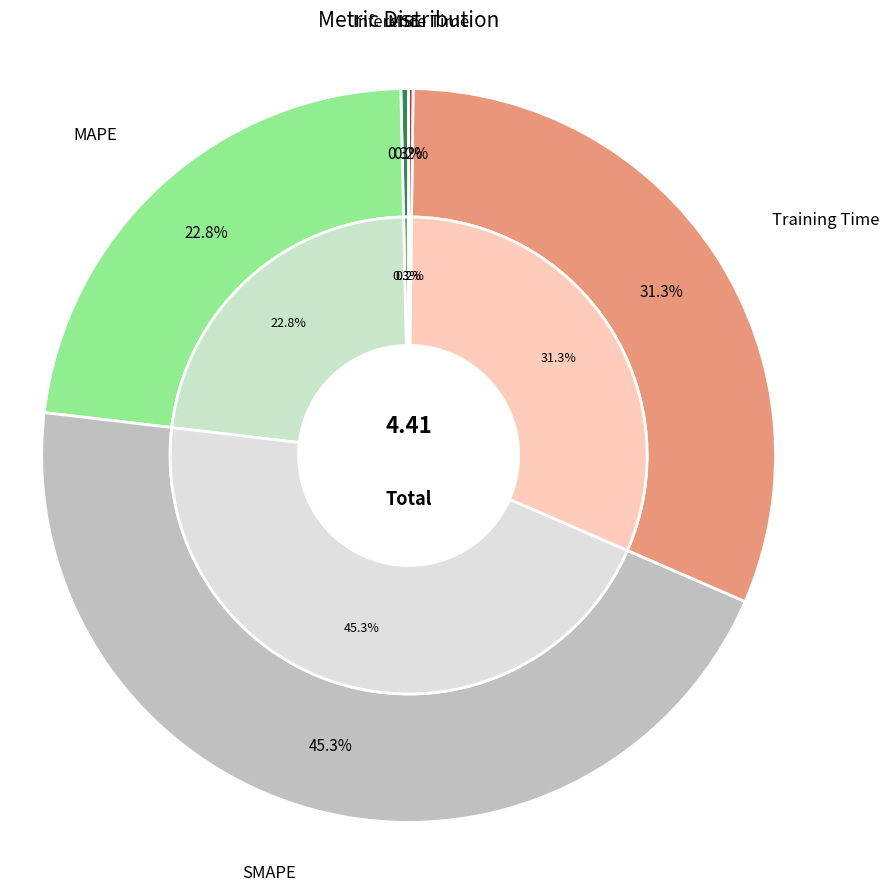

Which category has the biggest portion of the pie?

SMAPE